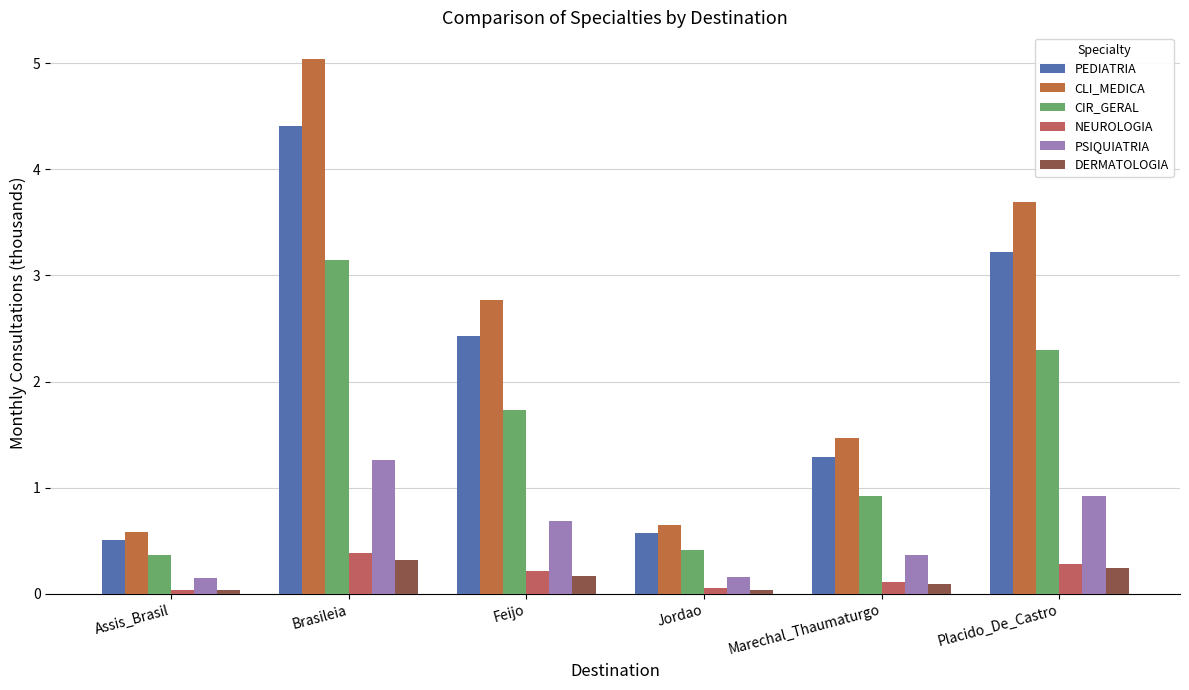

True or false: CIR_GERAL has a value of 2.3 at Placido_De_Castro.

True